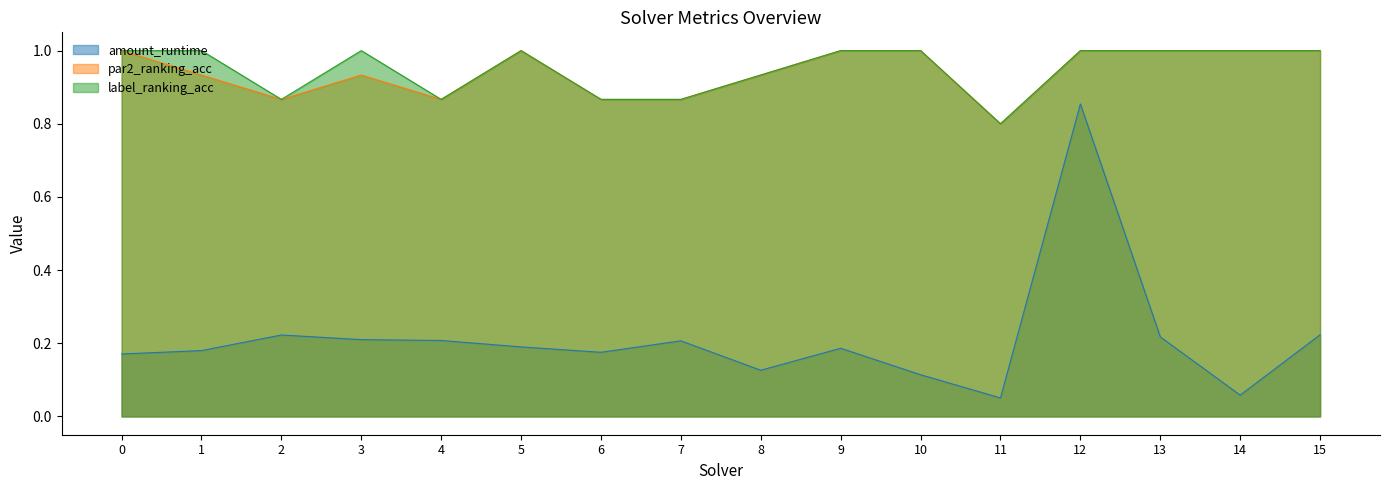

Is it true that amount_runtime equals 0.2 at 4?

True